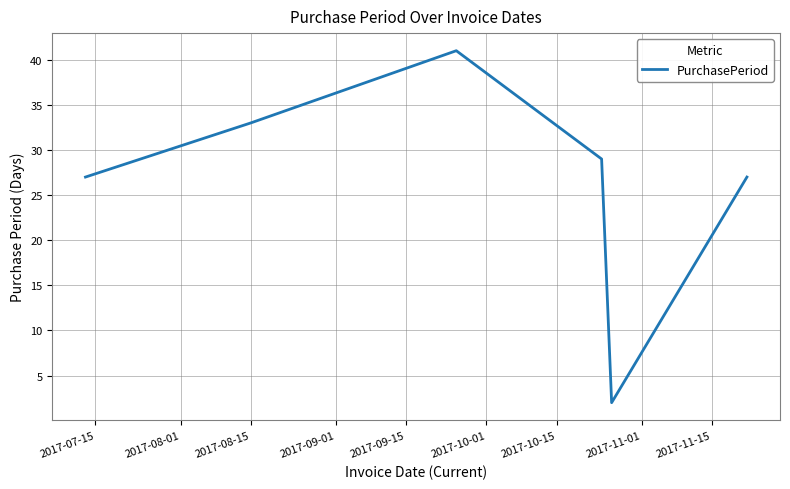

What is the difference between the maximum and minimum values?

39